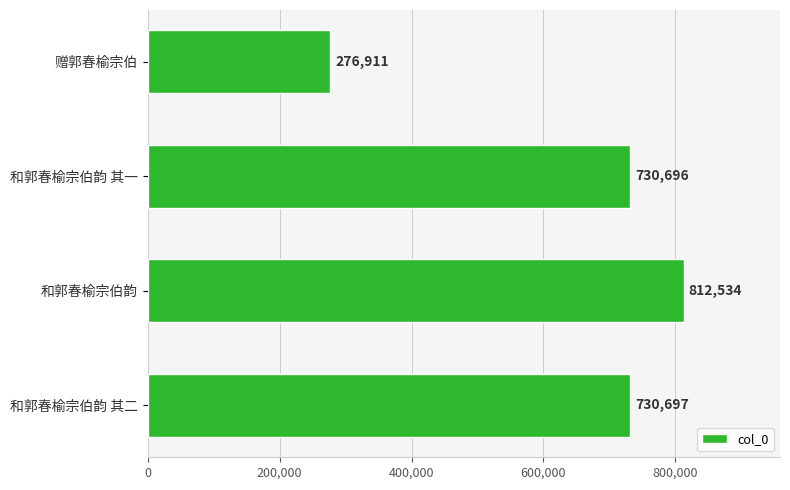

What is the maximum value shown in the chart?

812534